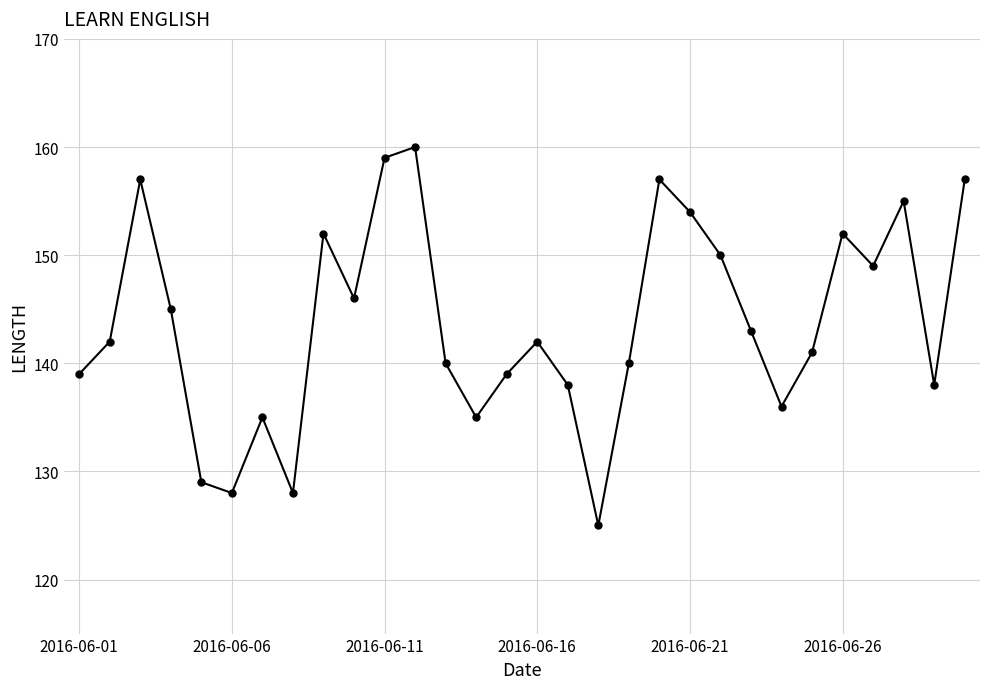

How many interior local peaks (higher than both neighbors) does the data have?

8